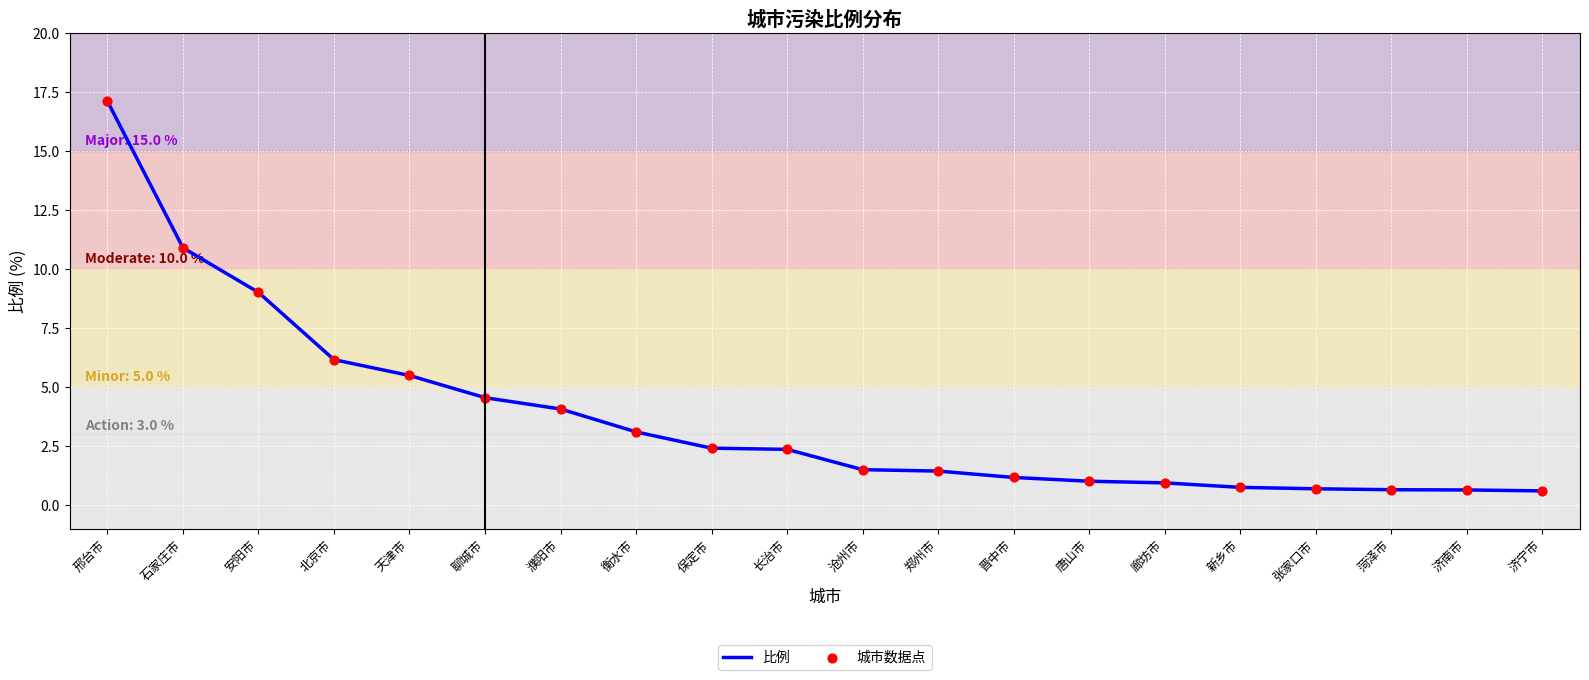

True or false: the data shows 1.1 at 衡水市.

False